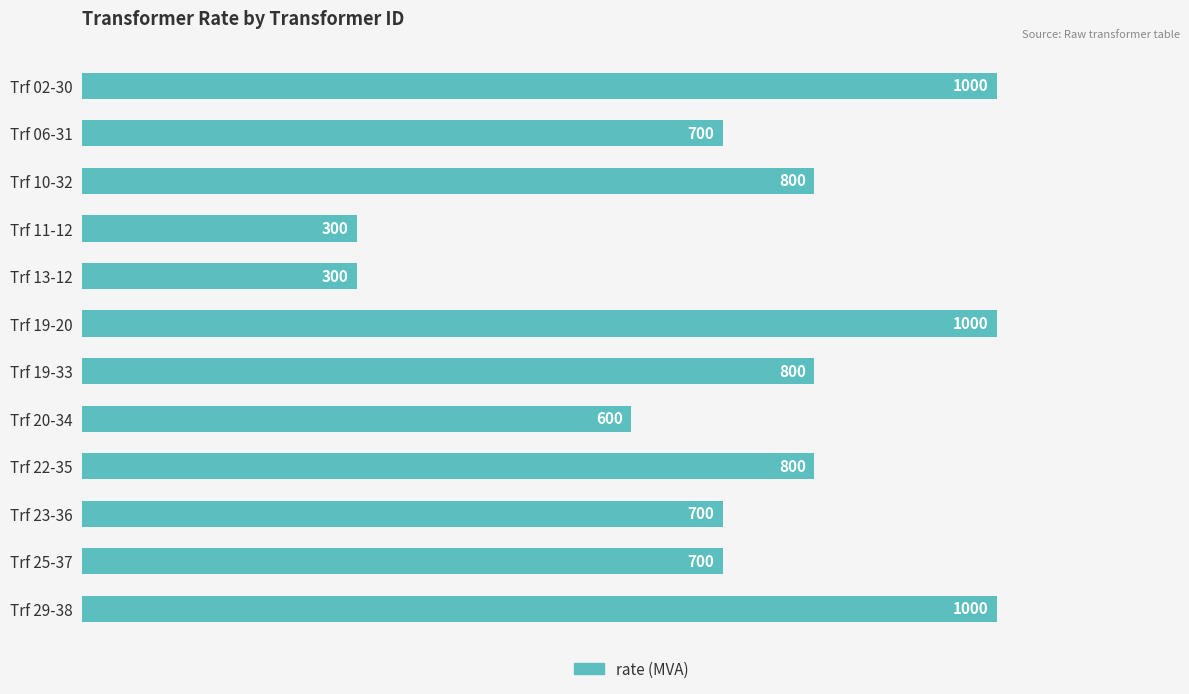

What is the change in value from Trf 20-34 to Trf 25-37?

+100